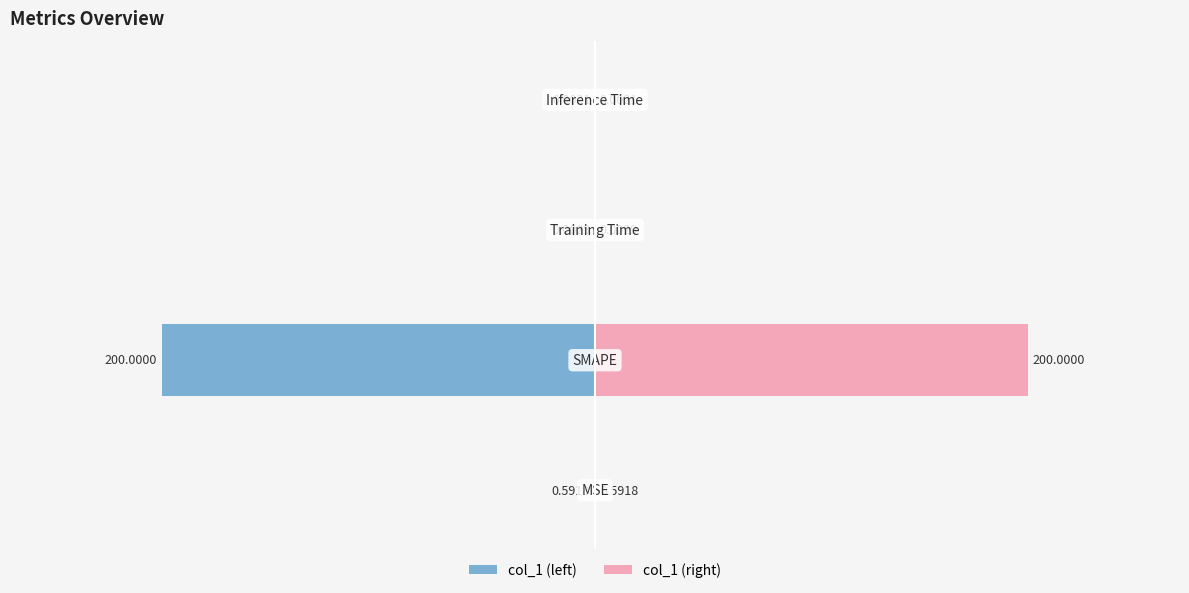

Reading left to right, list all the values displayed in this chart.

col_1 (left): -0.6	-200.0	-0.0	-0.0
col_1 (right): 0.6	200.0	0.0	0.0